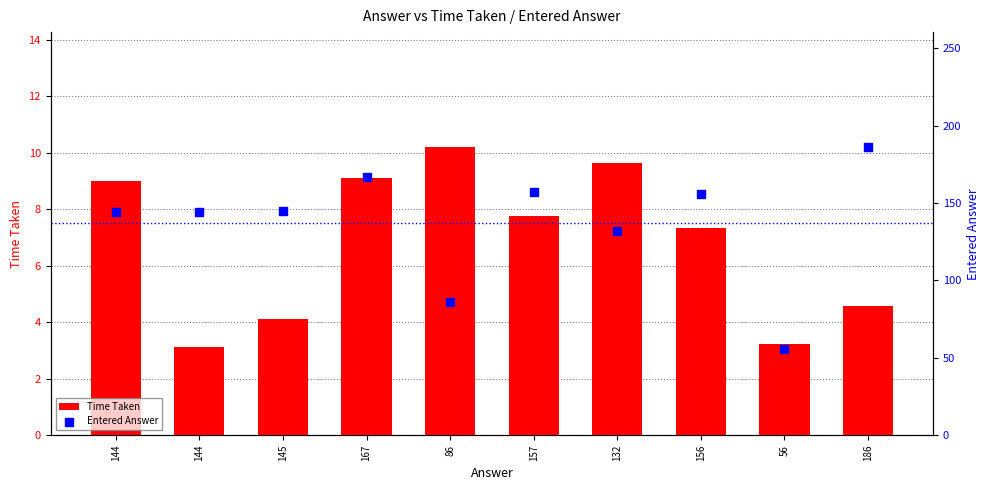

Which series has the largest total across all categories?

Entered Answer